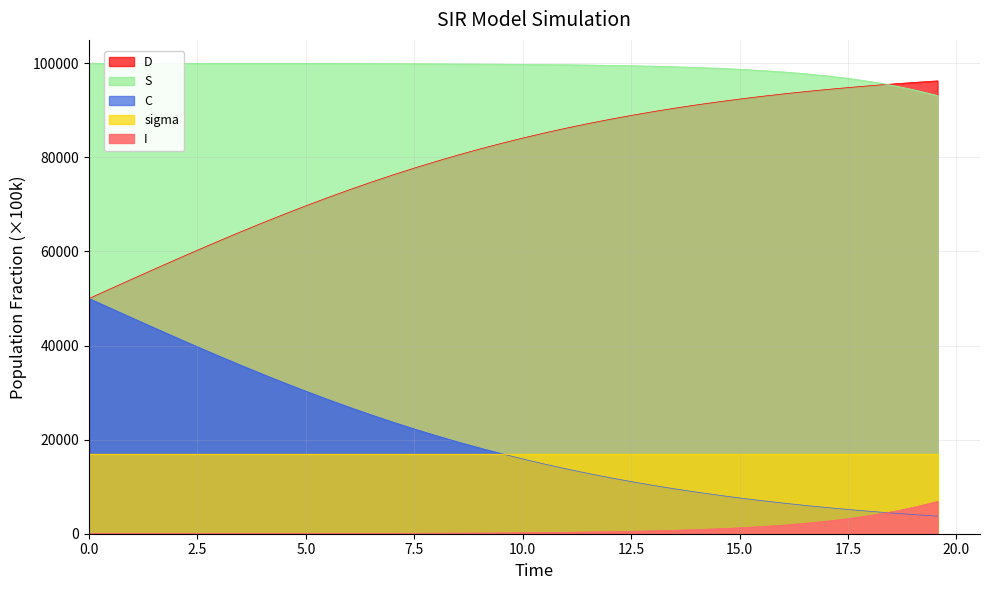

Which series has the largest total across all categories?

S